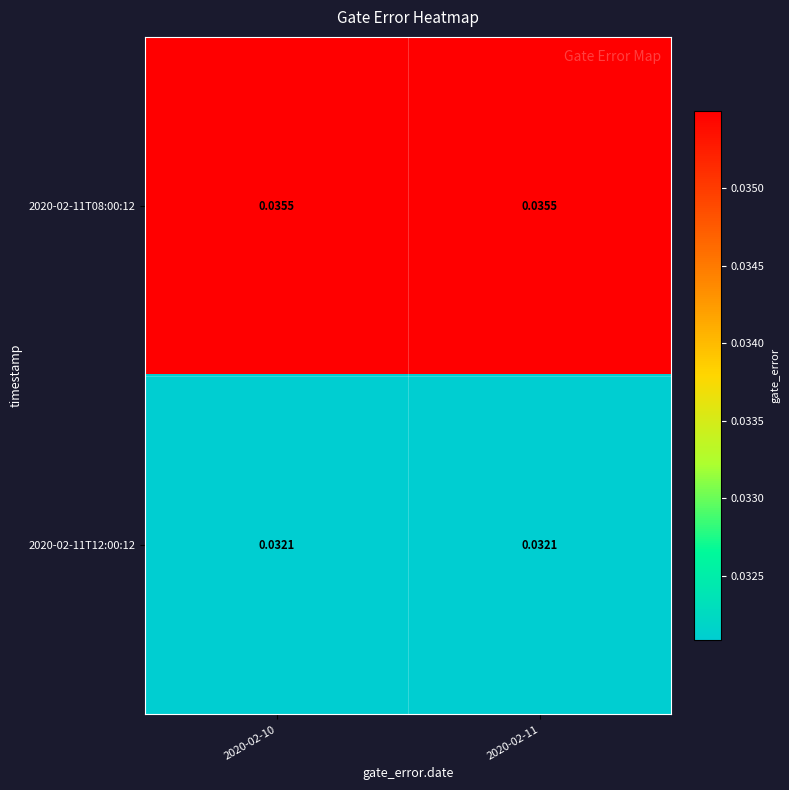

Is the value of 2020-02-11T12:00:12 at 2020-02-10 greater than the value of 2020-02-11T08:00:12 at 2020-02-10?

No